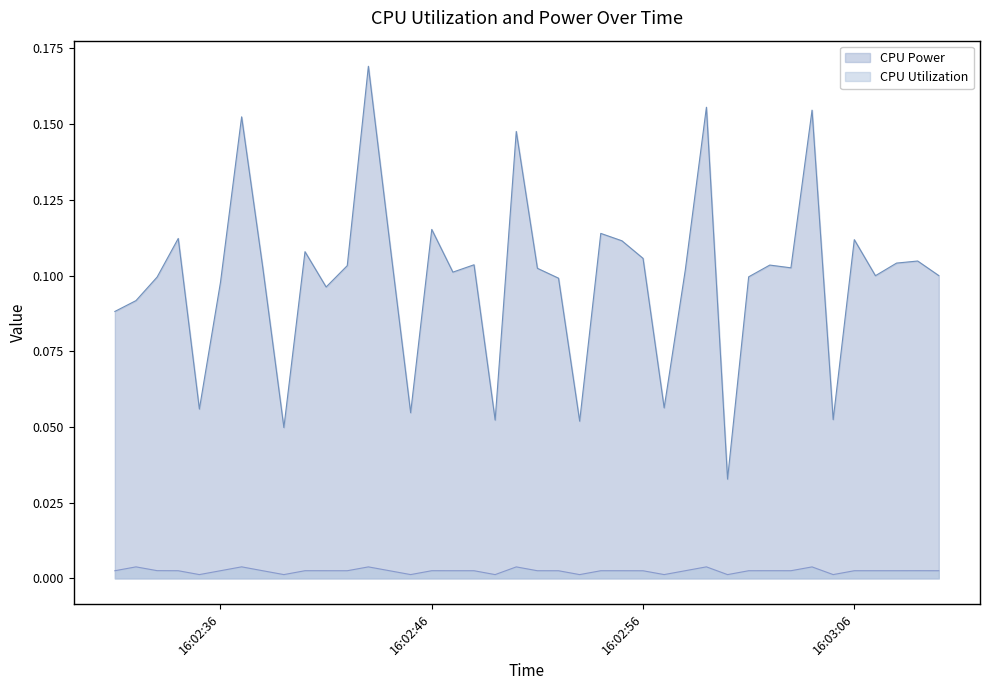

What is the total value across all series at 2025-03-26 16:02:38?

0.1